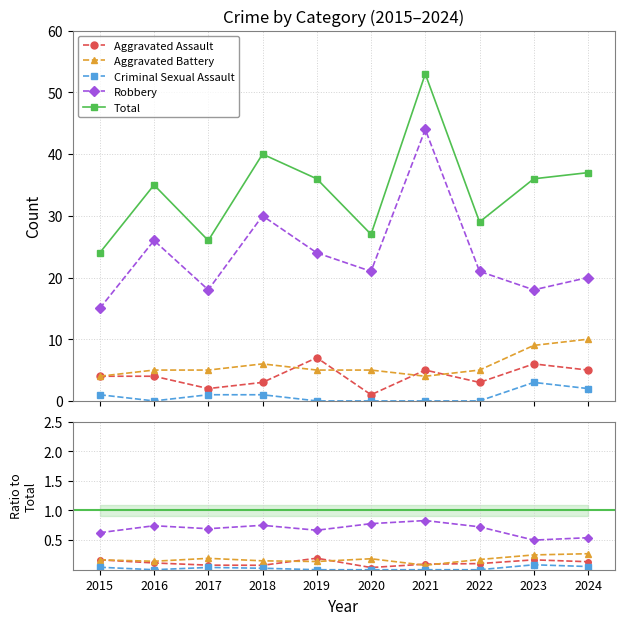

True or false: Robbery and Aggravated Battery cross at least once.

False